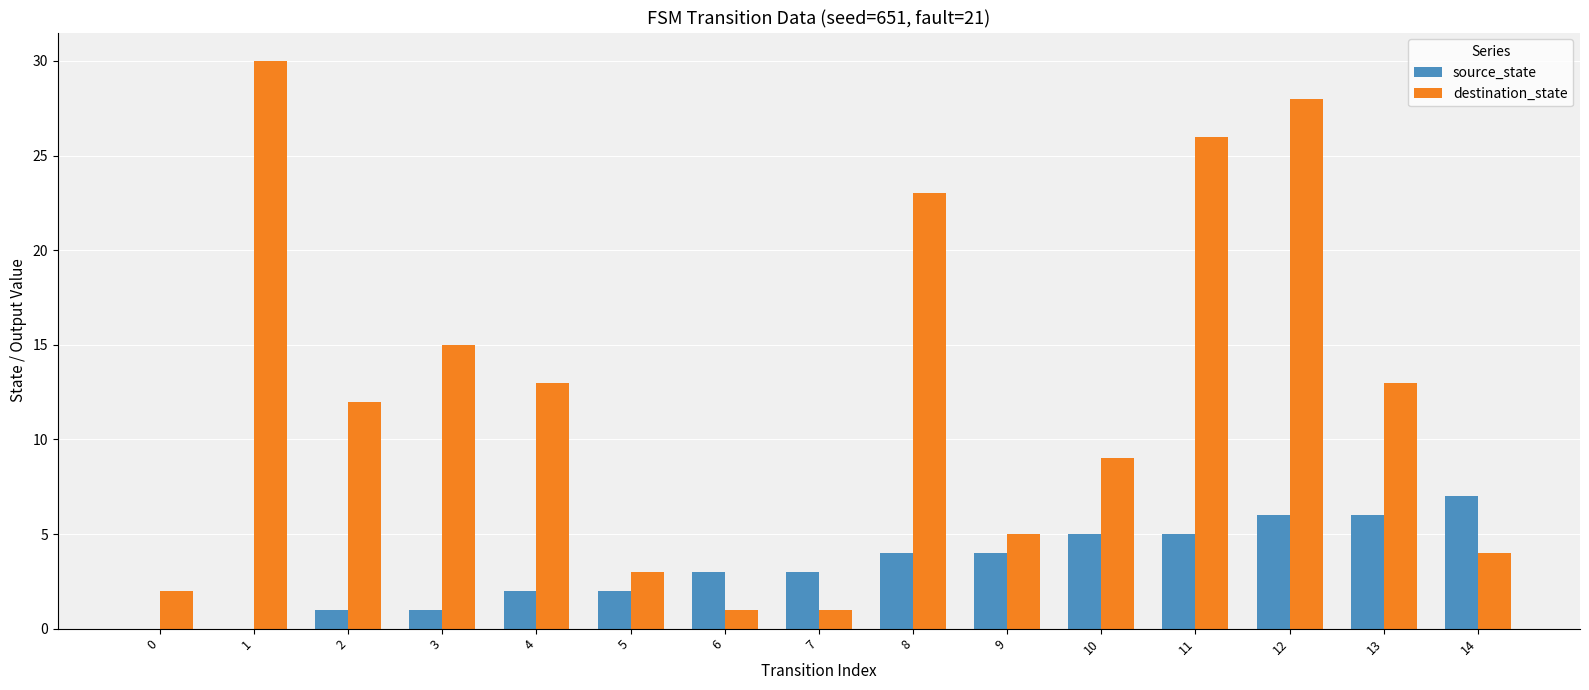

What is the sum of all destination_state values?

185